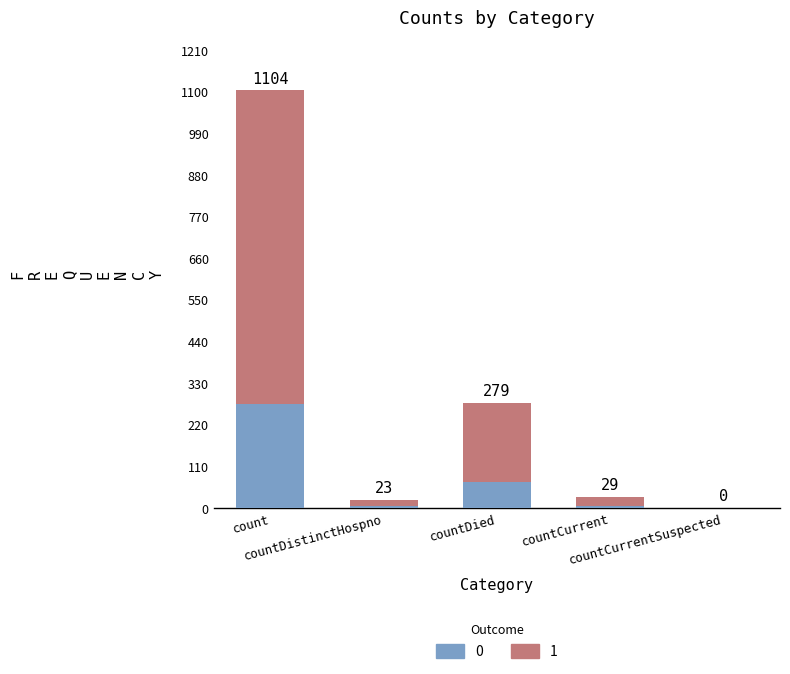

What are all the series names shown in the legend?

0, 1